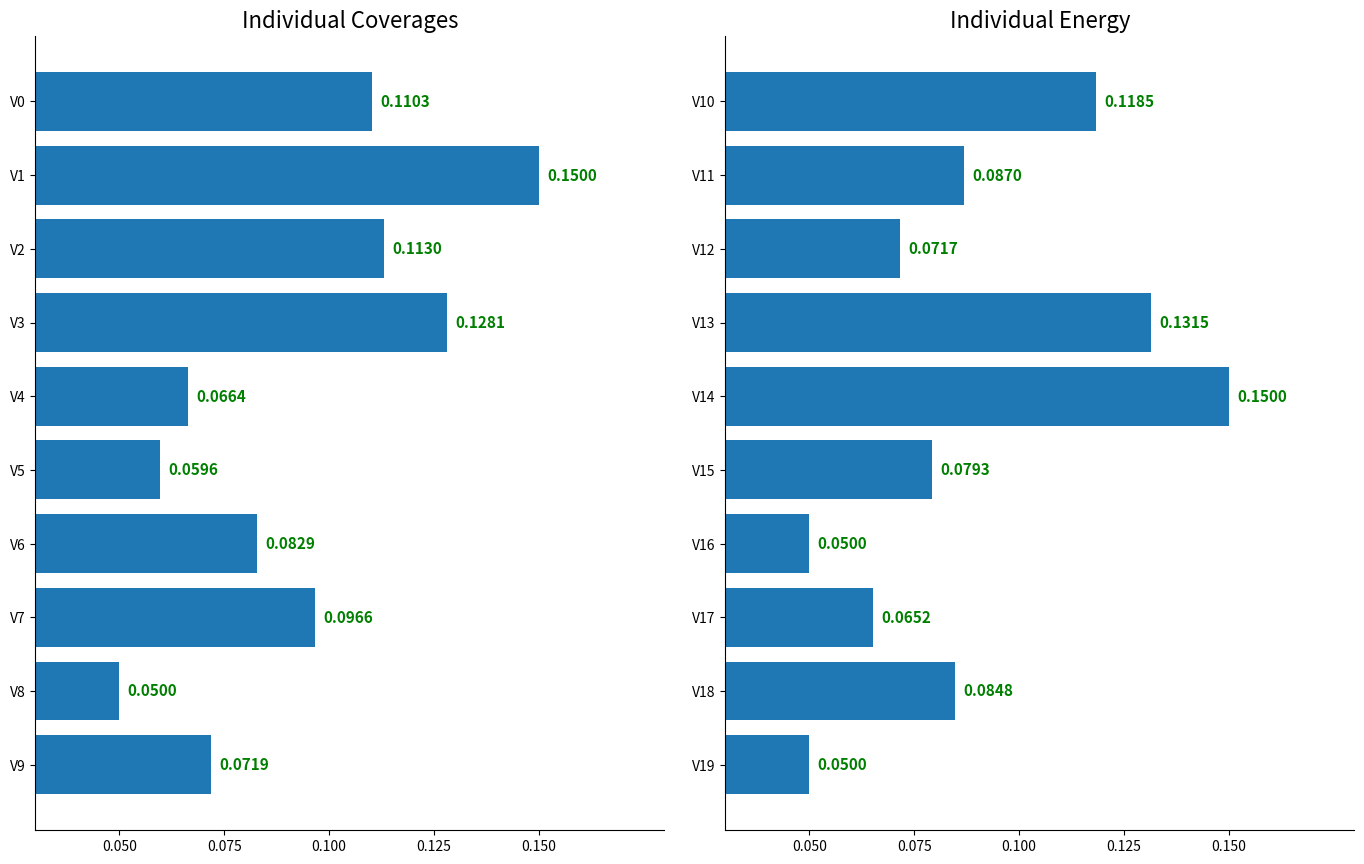

Are the bars grouped side by side (vs. stacked)?

Yes